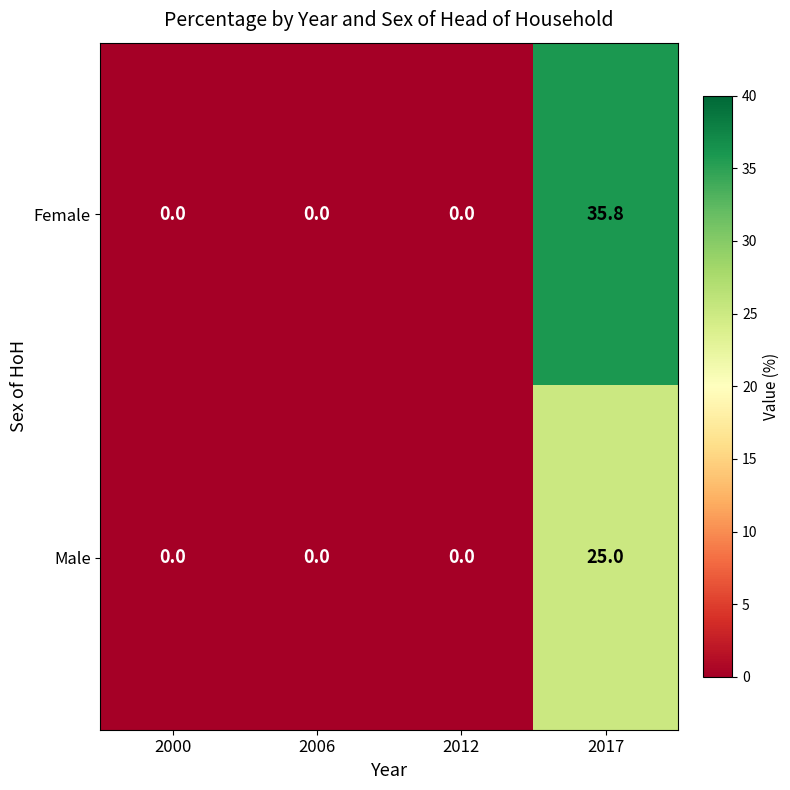

Rank the series by their maximum value, from lowest to highest.

Male, Female